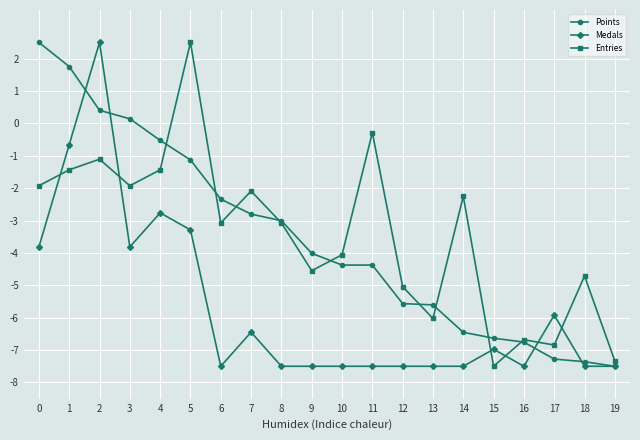

Reading right to left, transcribe all the data shown in this chart.

Points: -7.5	-7.4	-7.3	-6.8	-6.6	-6.5	-5.6	-5.6	-4.4	-4.4	-4.0	-3.0	-2.8	-2.3	-1.1	-0.5	0.1	0.4	1.8	2.5
Medals: -7.5	-7.5	-5.9	-7.5	-7.0	-7.5	-7.5	-7.5	-7.5	-7.5	-7.5	-7.5	-6.4	-7.5	-3.3	-2.8	-3.8	2.5	-0.7	-3.8
Entries: -7.3	-4.7	-6.8	-6.7	-7.5	-2.3	-6.0	-5.0	-0.3	-4.1	-4.5	-3.1	-2.1	-3.1	2.5	-1.4	-1.9	-1.1	-1.4	-1.9